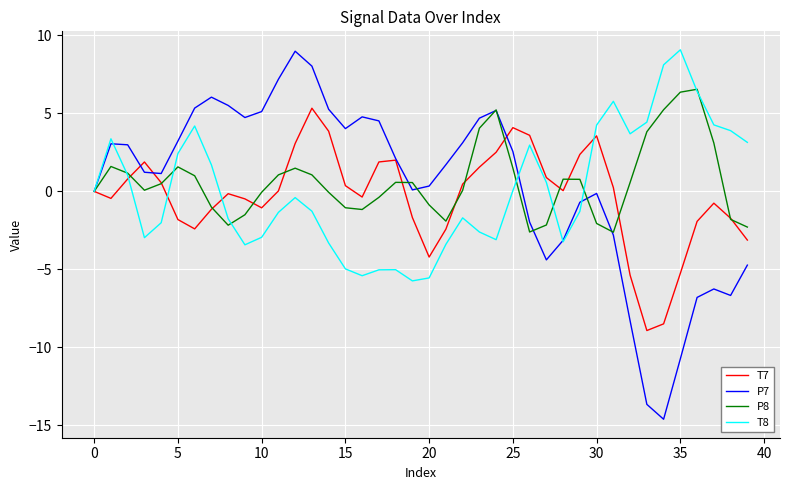

True or false: P7 has more than 1 interior local peaks.

True